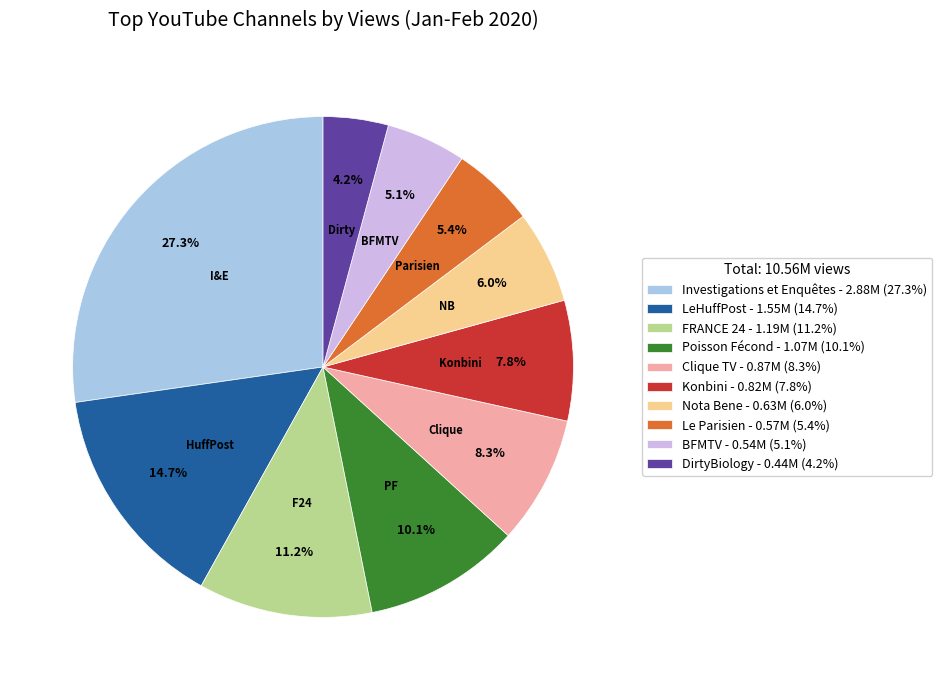

Is the sum of Le Parisien - 0.57M (5.4%) and FRANCE 24 - 1.19M (11.2%) greater than half?

No